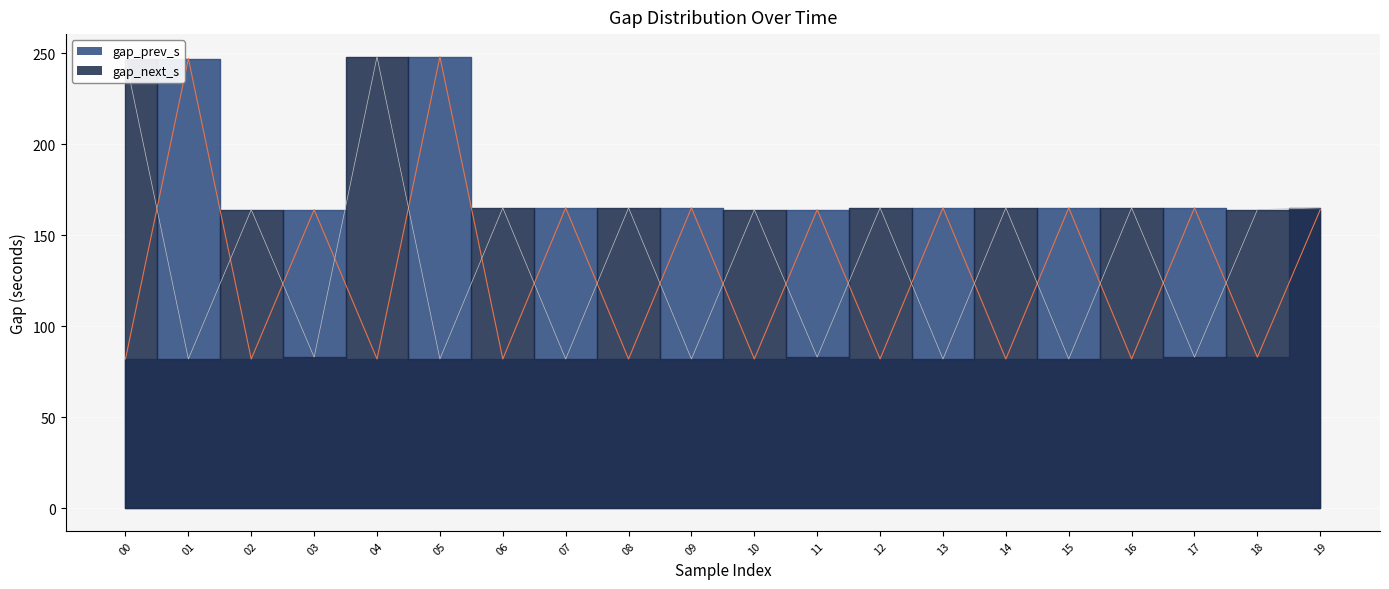

True or false: gap_prev_s has more than 1 points higher than both neighbors.

True